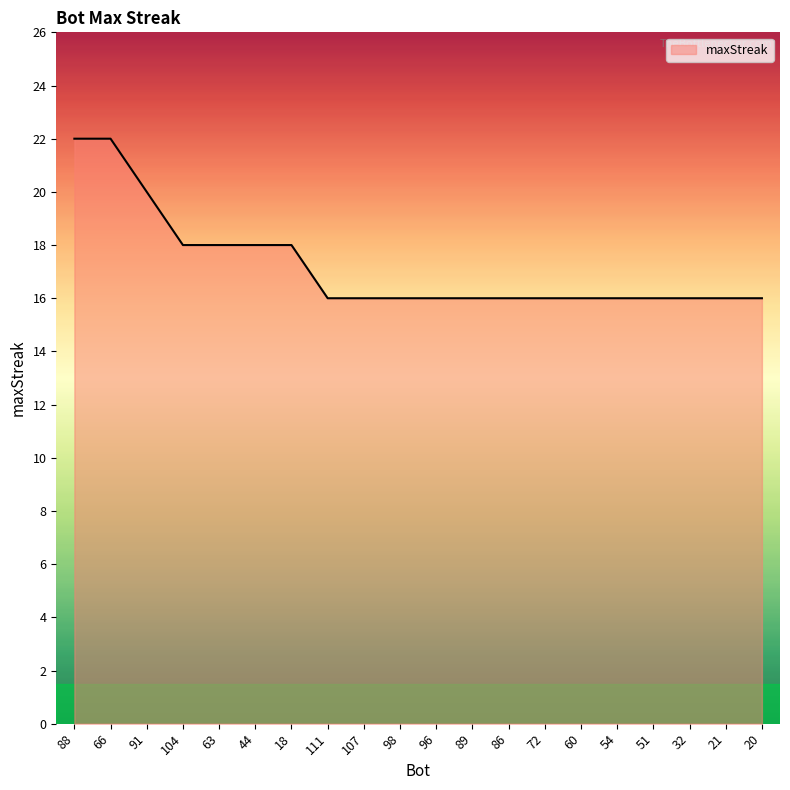

What is the change in value from 66 to 21?

-6